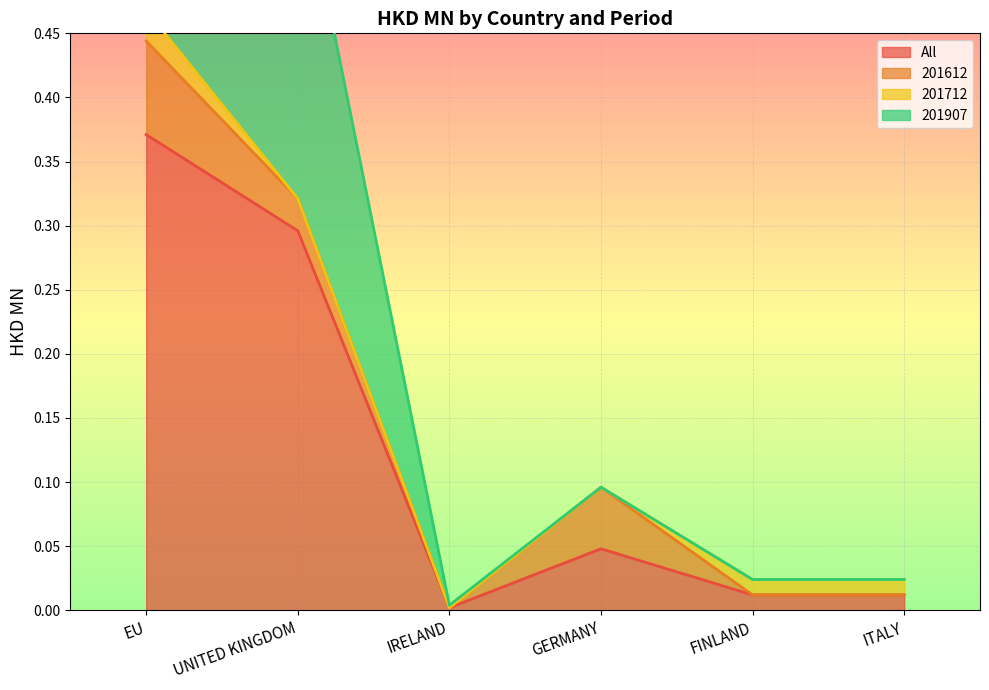

At which label does All reach its peak?

EU